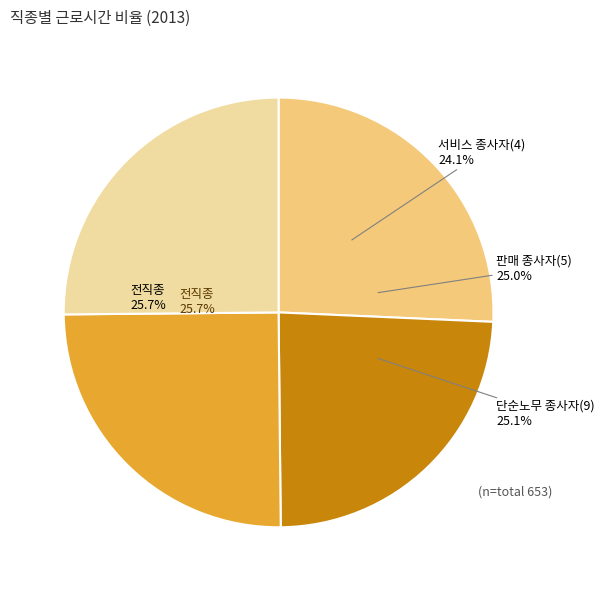

Between 전직종 and 판매 종사자(5), which is larger?

전직종